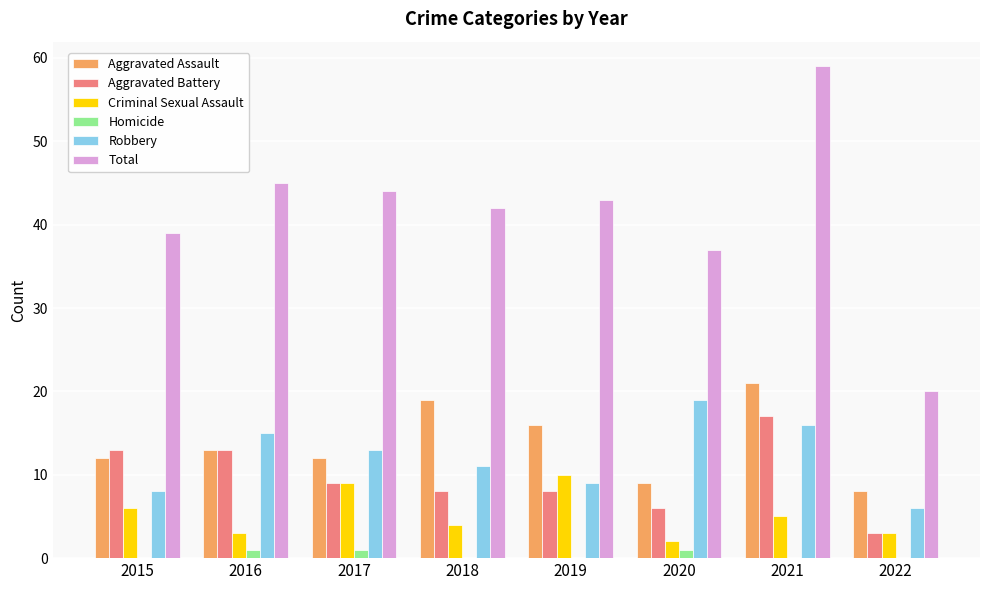

Is the value of Homicide at 2022 greater than the value of Robbery at 2020?

No